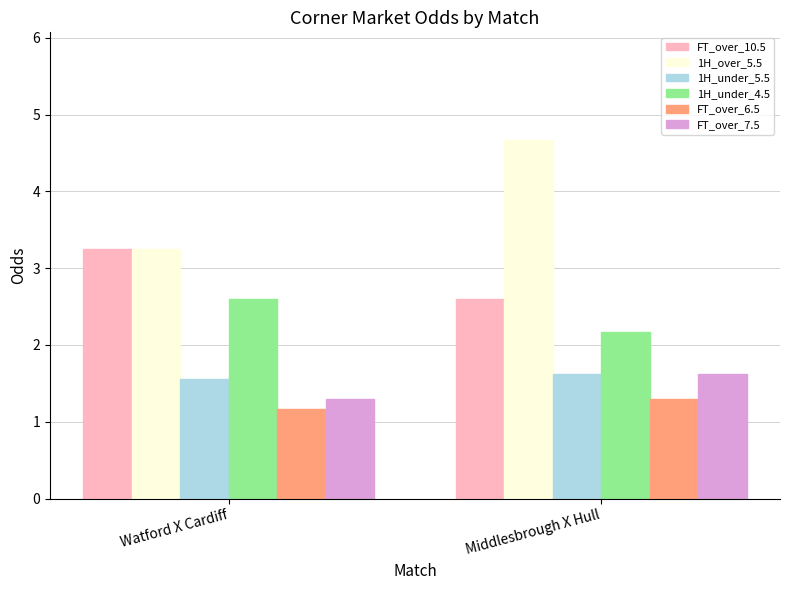

What is the highest value of the 1H_over_5.5 series?

4.7